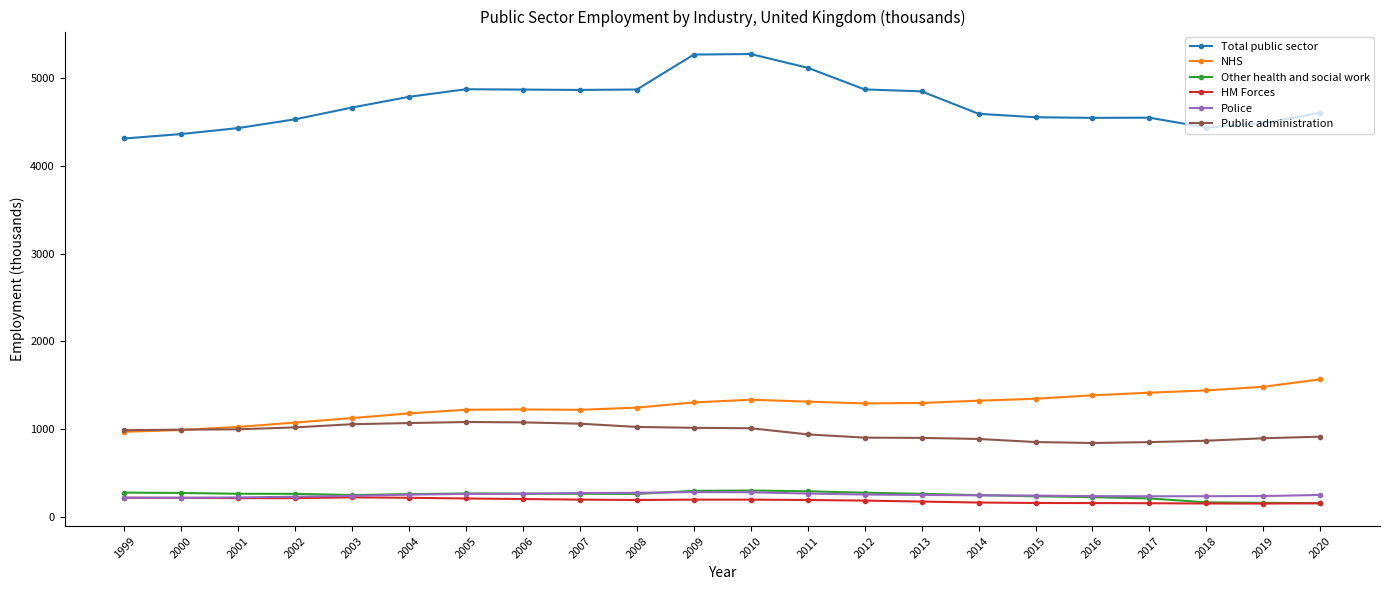

What is the total value across all series at 2016?

7392